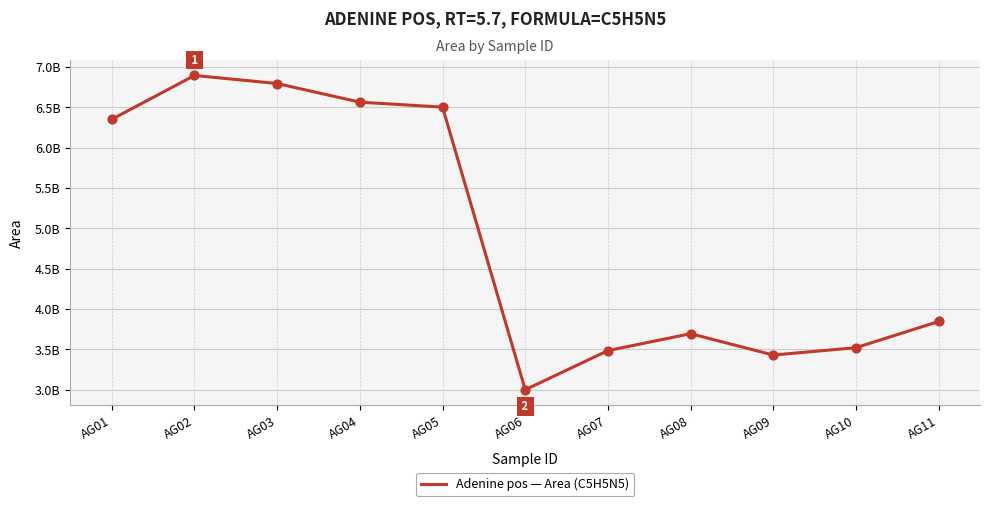

Between AG08 and AG06, which is larger?

AG08